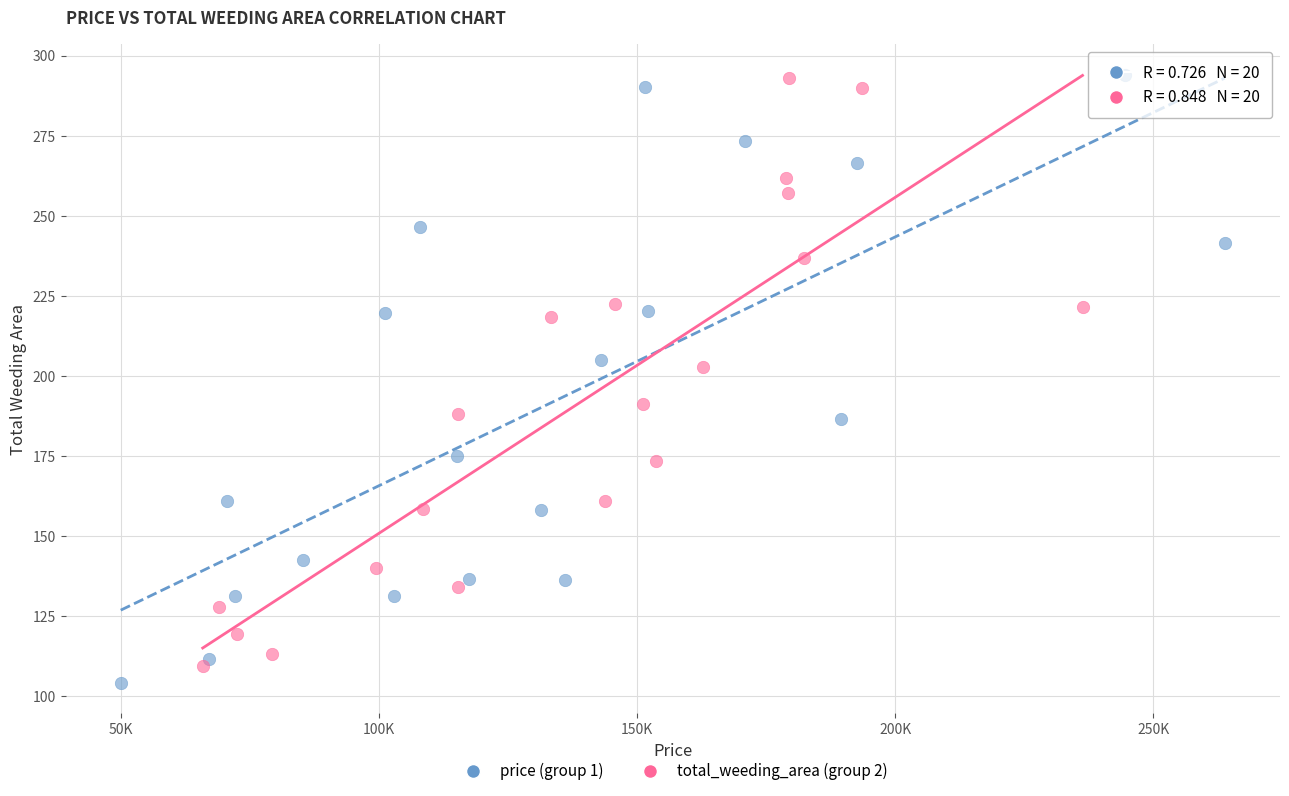

What are all the series names shown in the legend?

price (group 1), total_weeding_area (group 2)